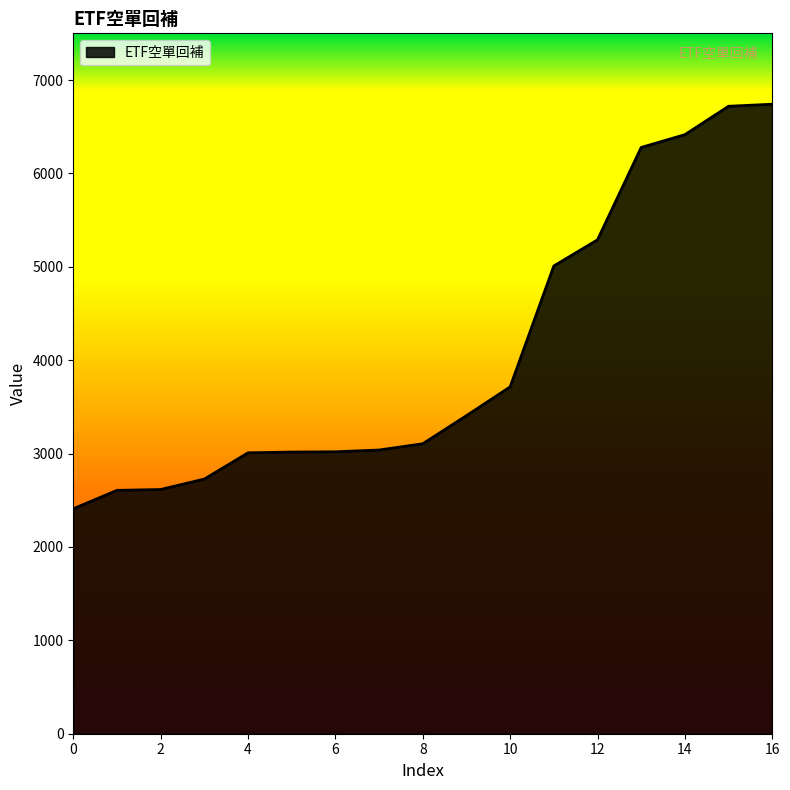

What is the maximum value shown in the chart?

6741